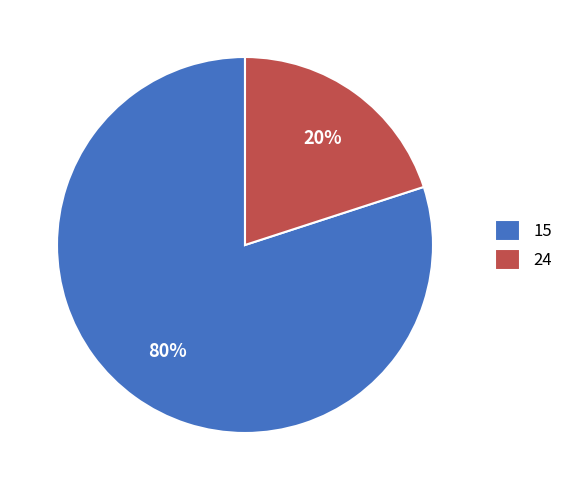

Rank the categories by value from highest to lowest.

15, 24